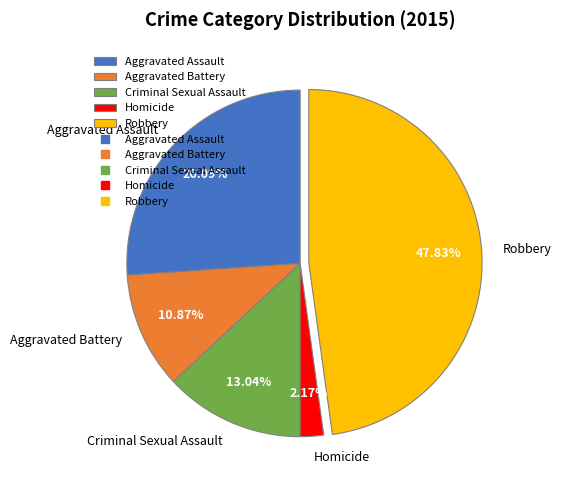

Is there a majority slice in this chart?

No